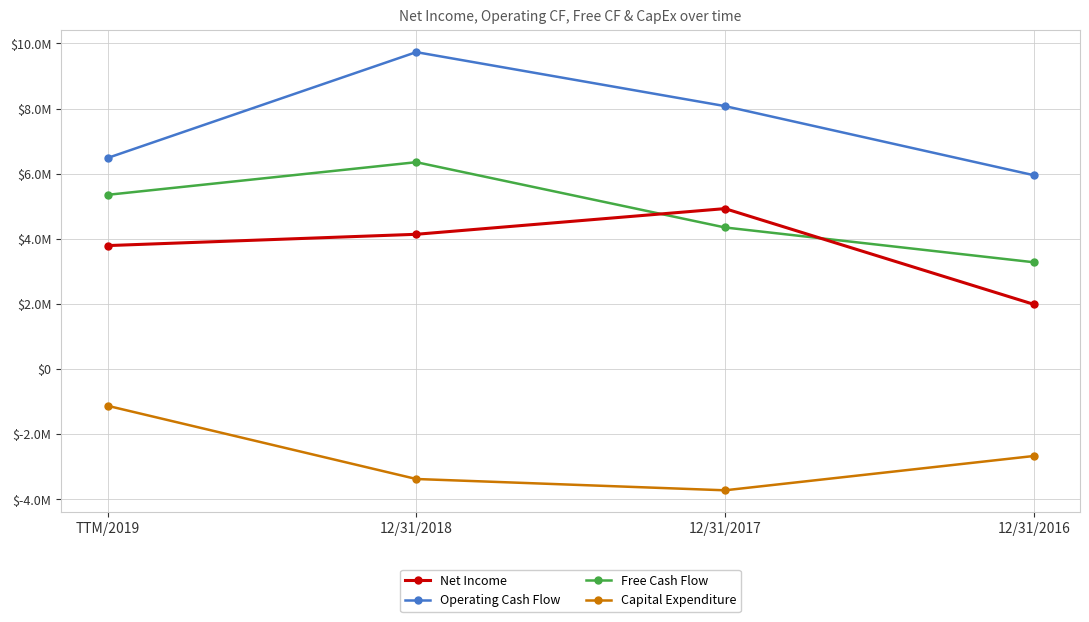

True or false: Free Cash Flow has more than 1 interior local peaks.

False